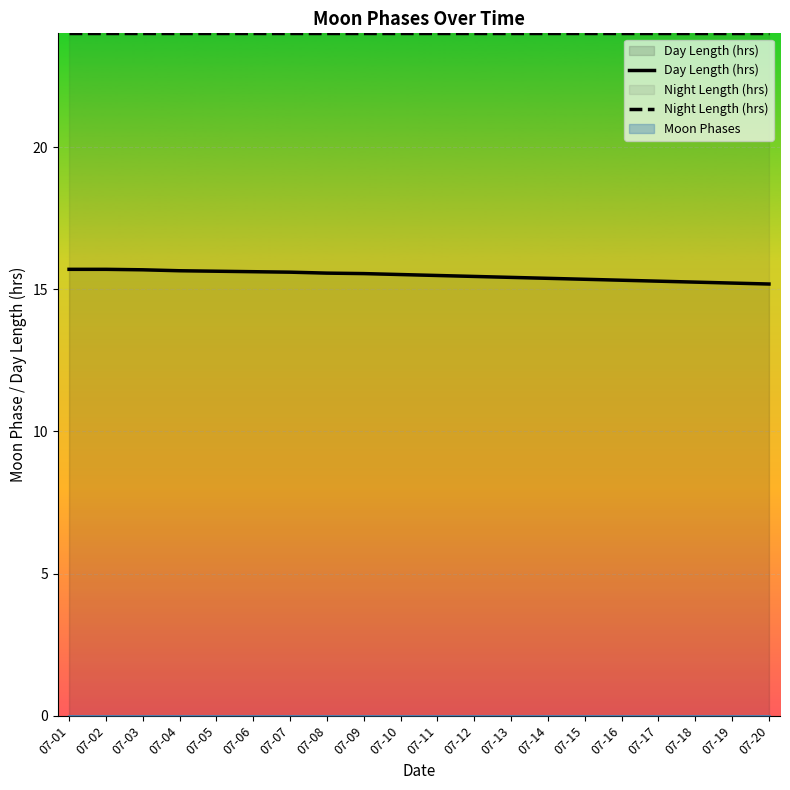

What is the value of the Day Length (hrs) point at the 4th from the left?

15.7